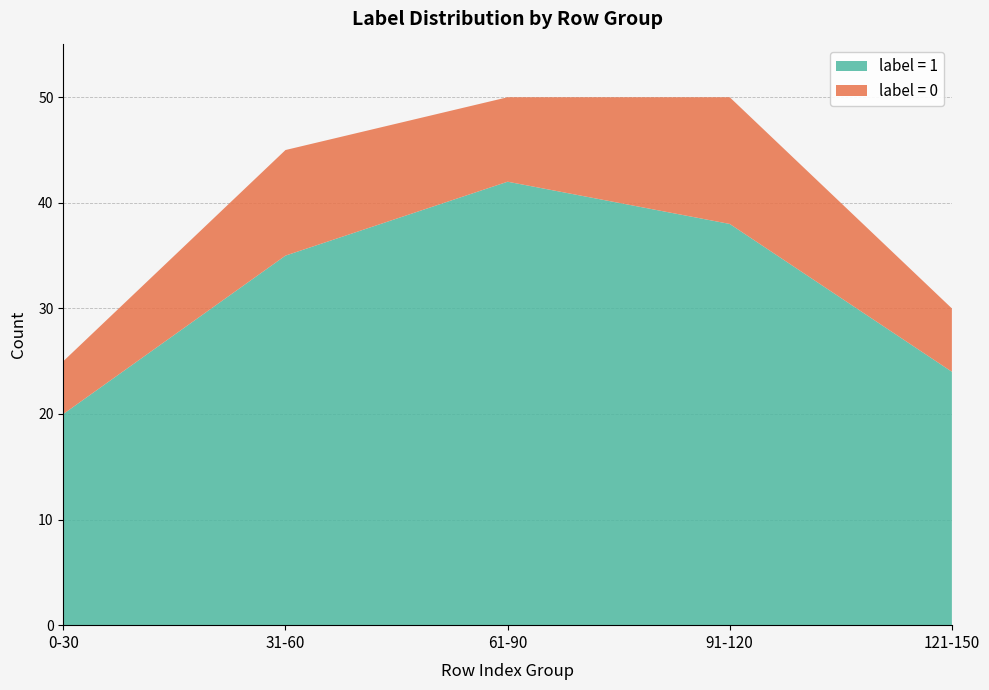

Reading left to right, transcribe all the data shown in this chart.

label_1: 20	35	42	38	24
label_0: 5	10	8	12	6